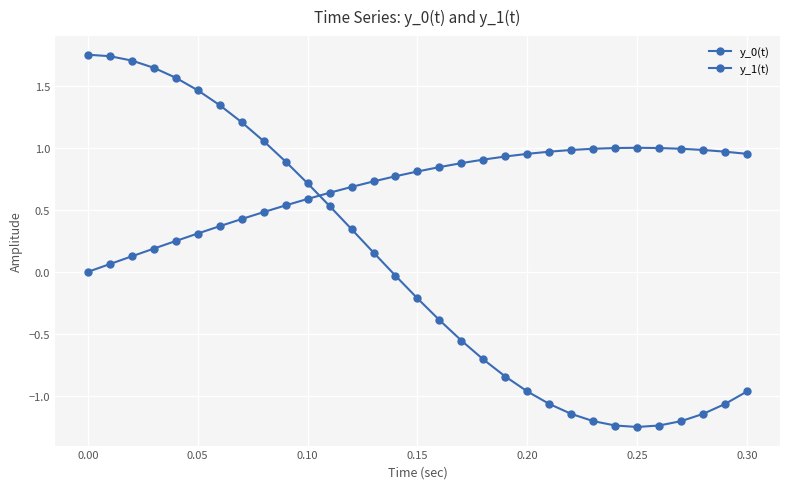

How many positive values does the y_0(t) series have?

30